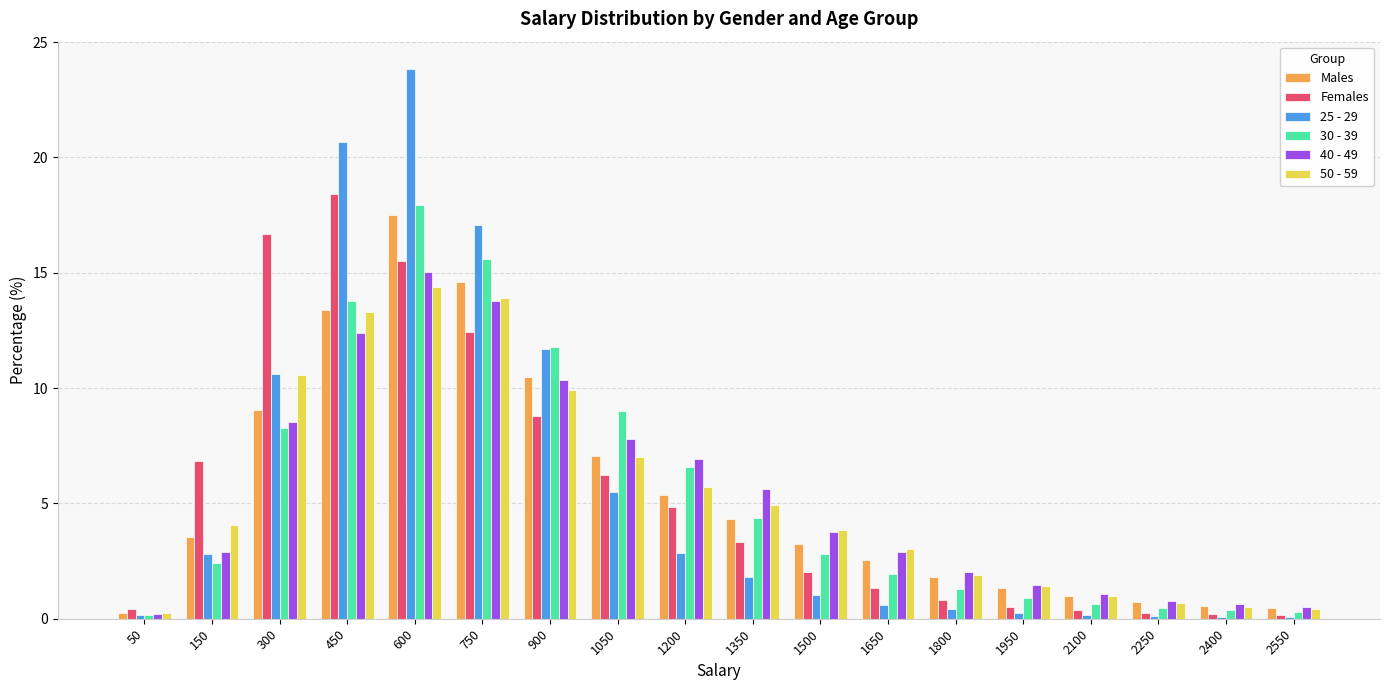

At which label does 25 - 29 reach its peak?

600